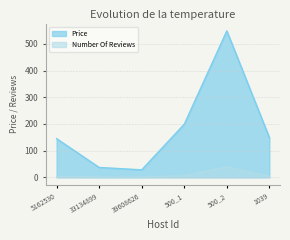

How many values in the Number Of Reviews series are below 4?

2